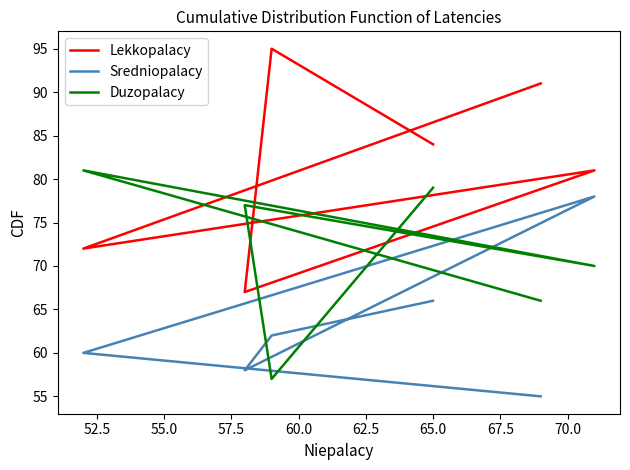

Between 52.5 and 60.0, which is larger?

60.0